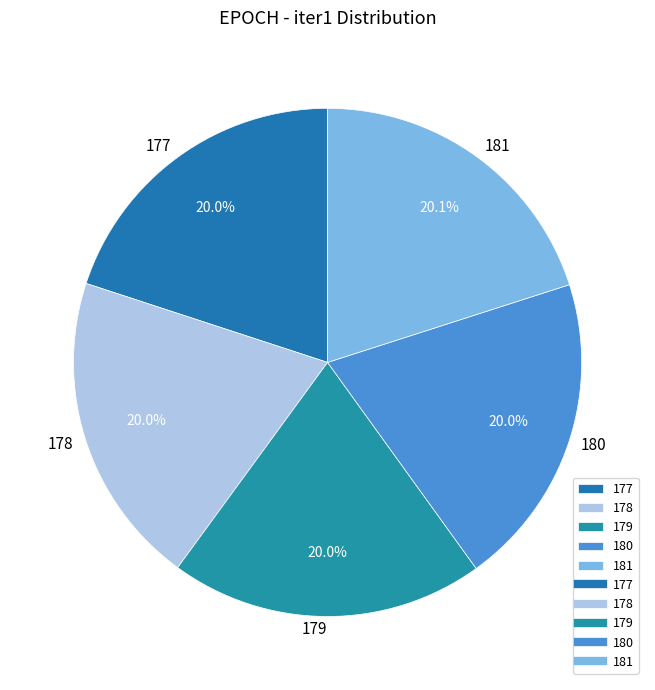

True or false: 177 accounts for 30% of the total.

False